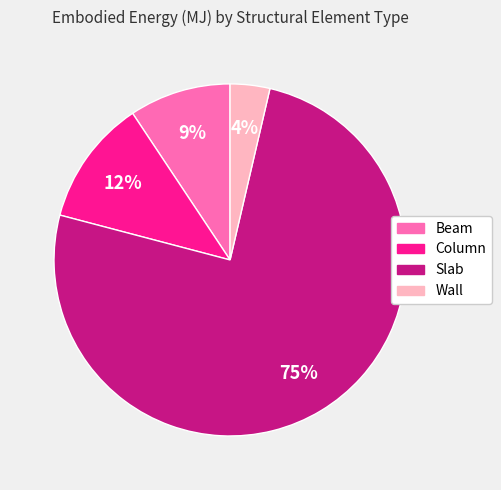

Rank the categories by value from lowest to highest.

Wall, Beam, Column, Slab